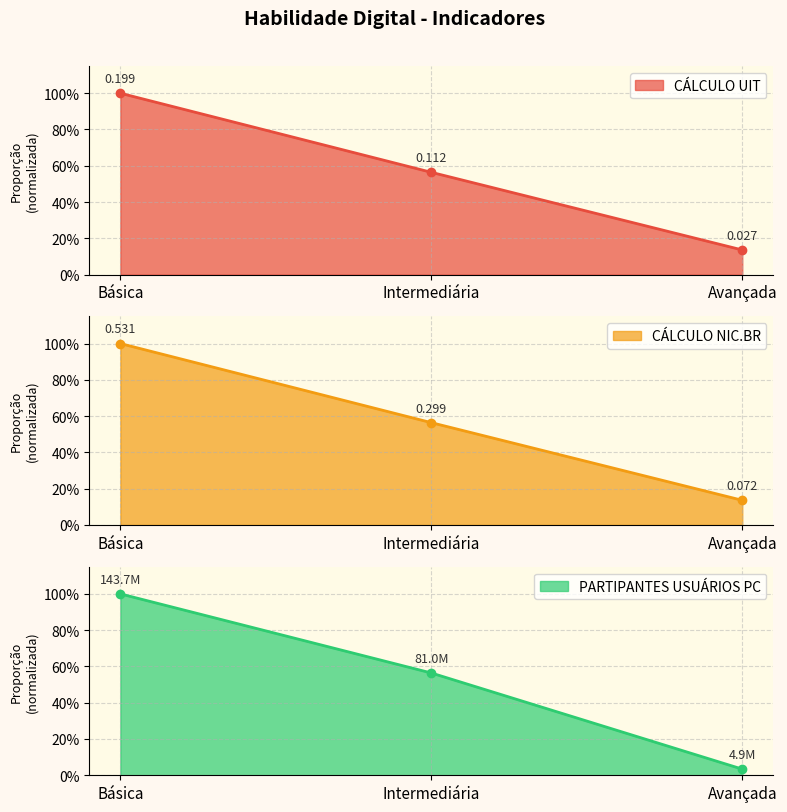

Which has a higher value, Intermediária or Avançada?

Intermediária